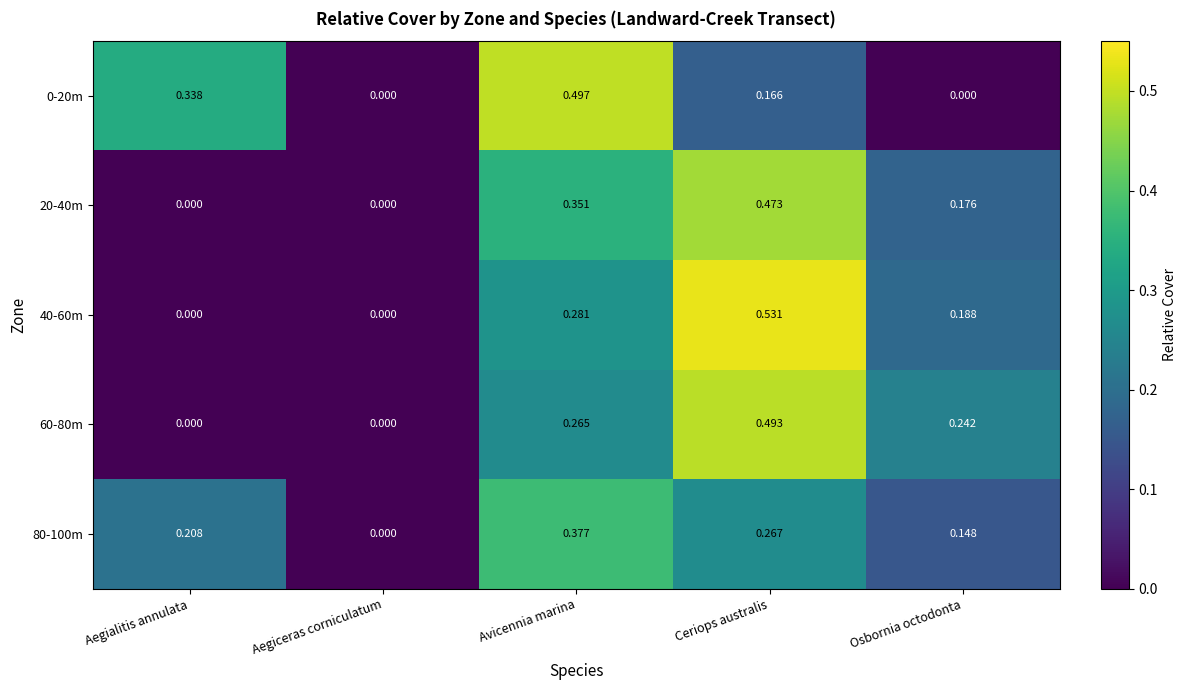

Which label corresponds to the largest value in the chart?

Ceriops australis